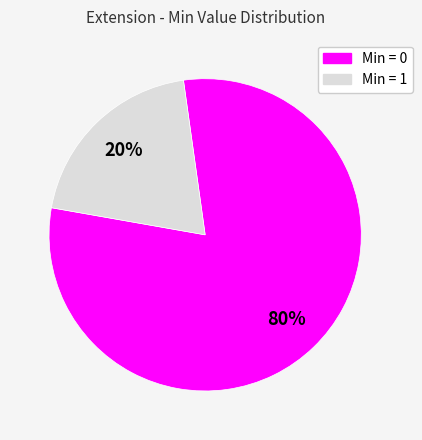

How many segments does this pie chart have?

2